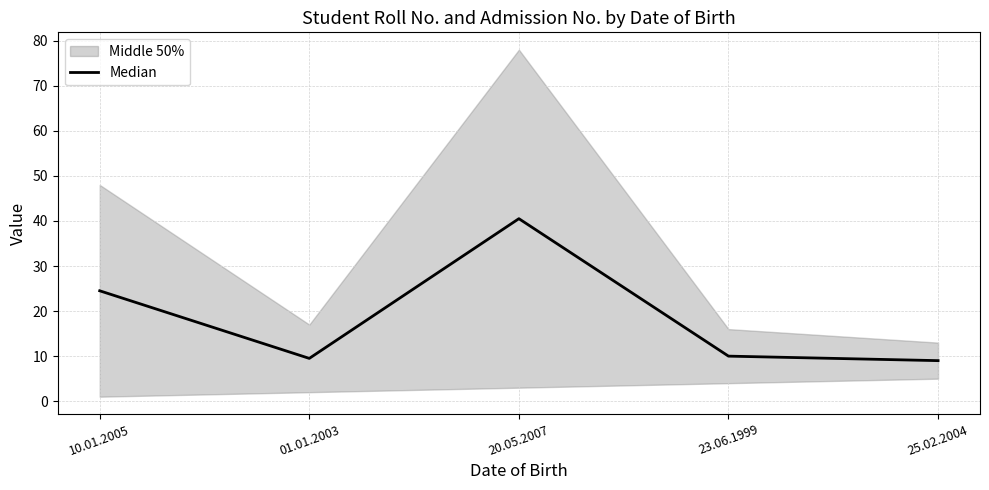

At which label does the data first exceed 10?

10.01.2005